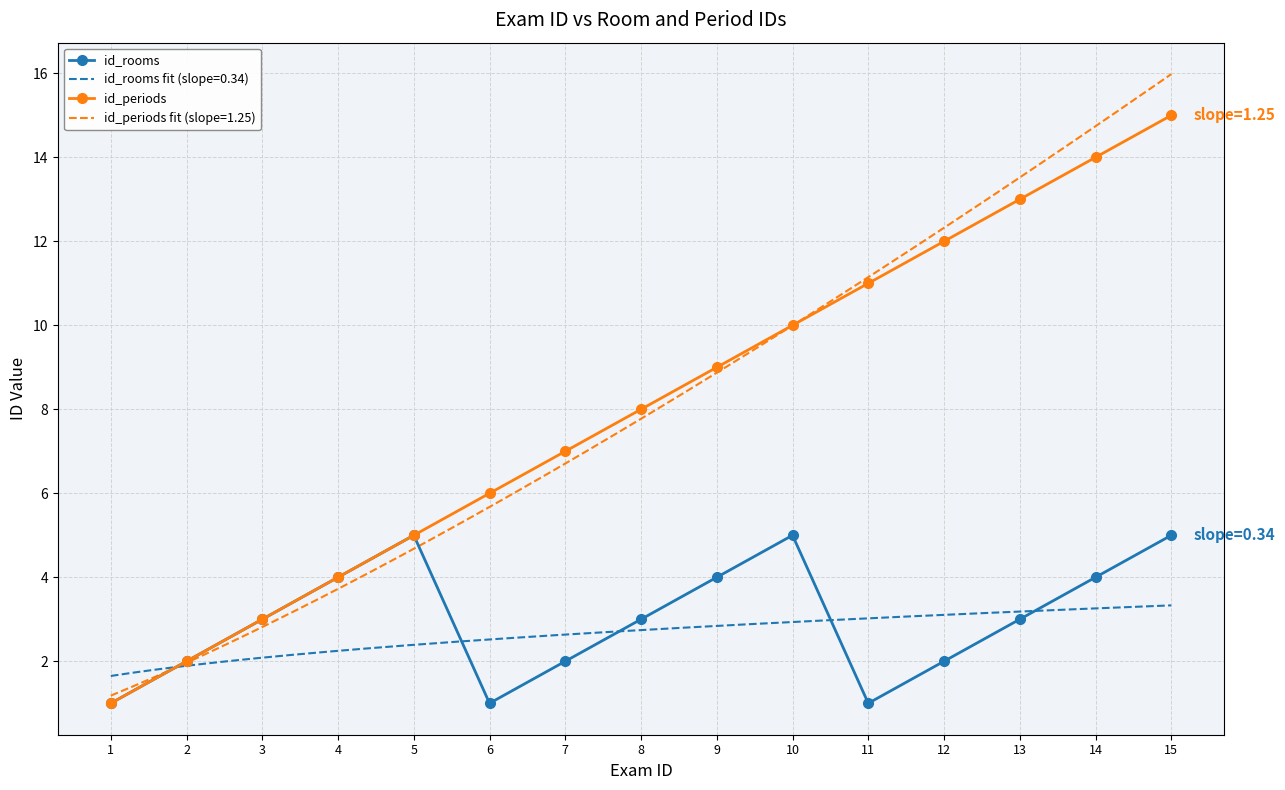

Where is the first local minimum for id_rooms?

6